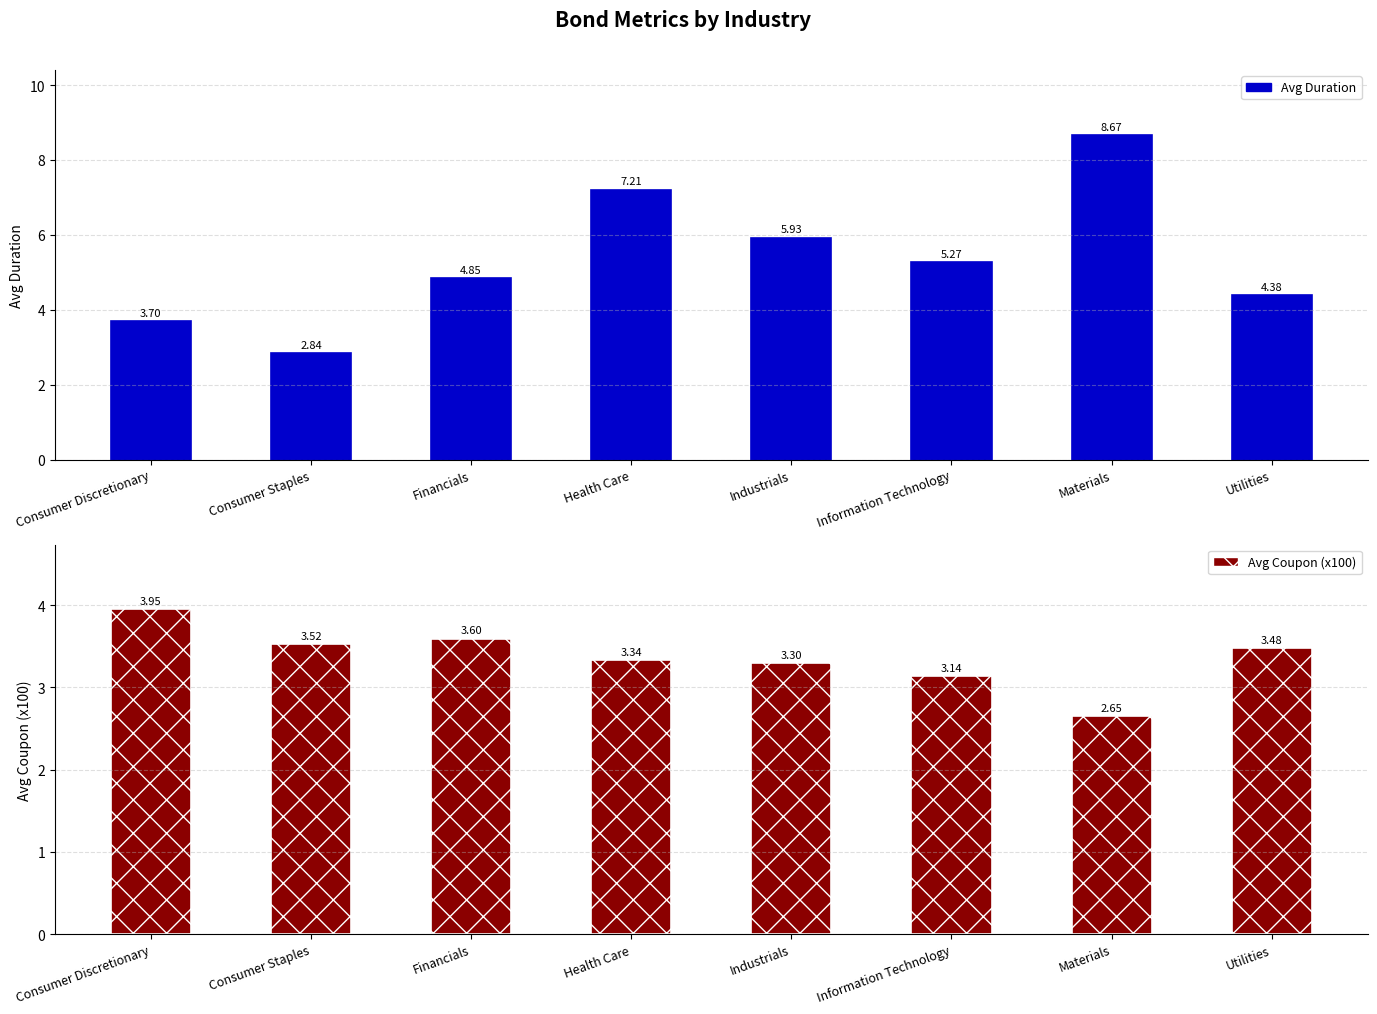

At which label does Avg Duration first exceed 5?

Health Care